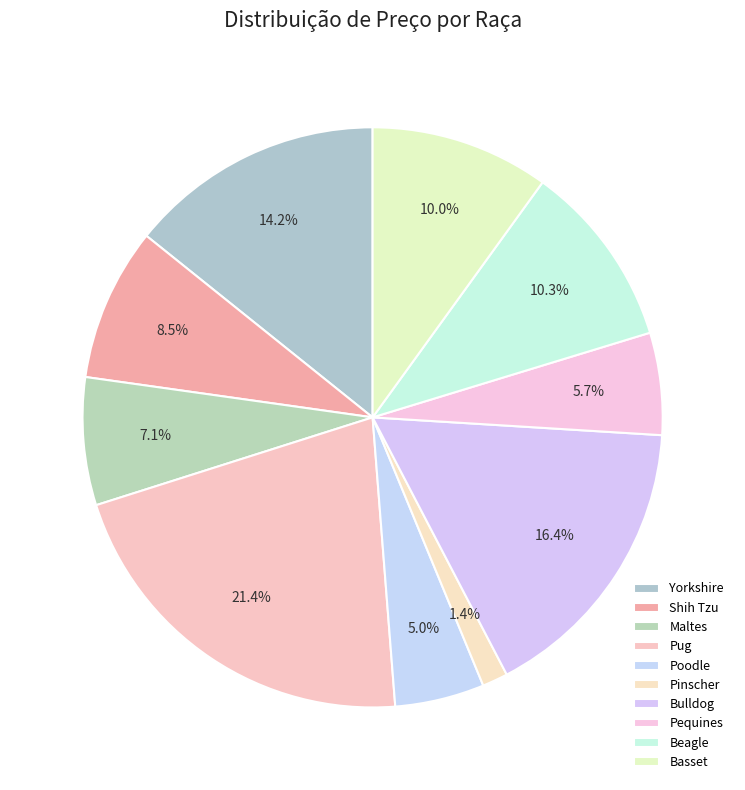

What is the ratio of the value at Pinscher to the value at Beagle?

0.1